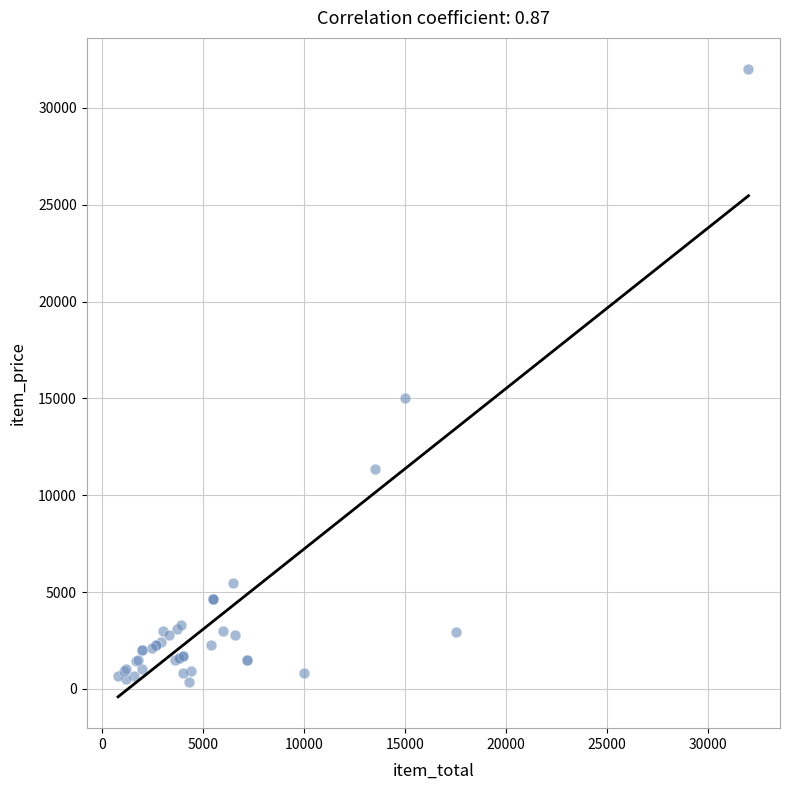

What Y value in the scatter plot is closest to 16180?

15000.0